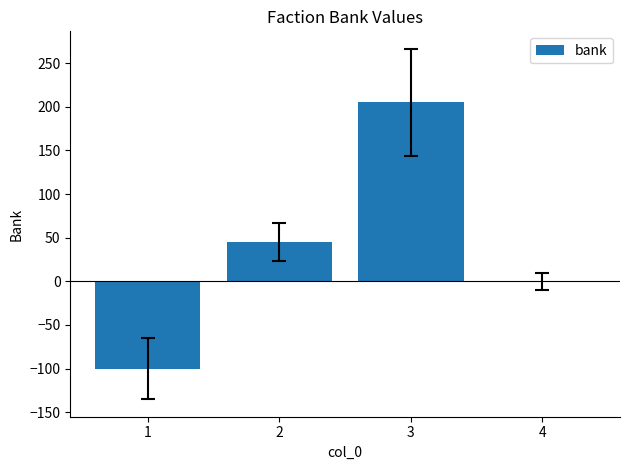

Which has a higher value, 3 or 1?

3